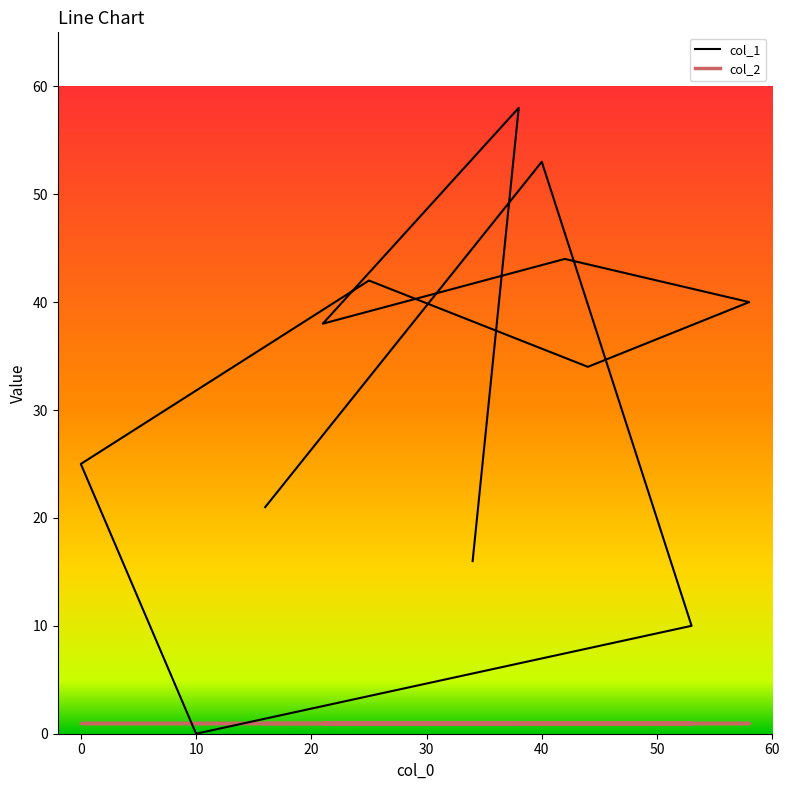

What are all the series names shown in the legend?

col_1, col_2